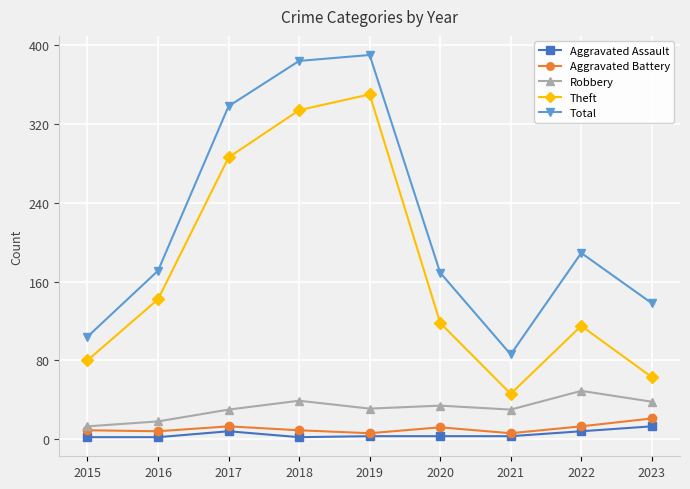

True or false: Theft and Total intersect in this chart.

False